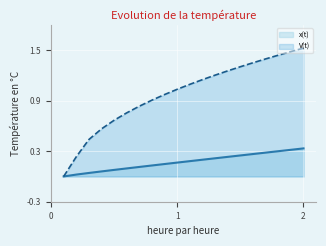

At how many categories does at least one series exceed 0?

19